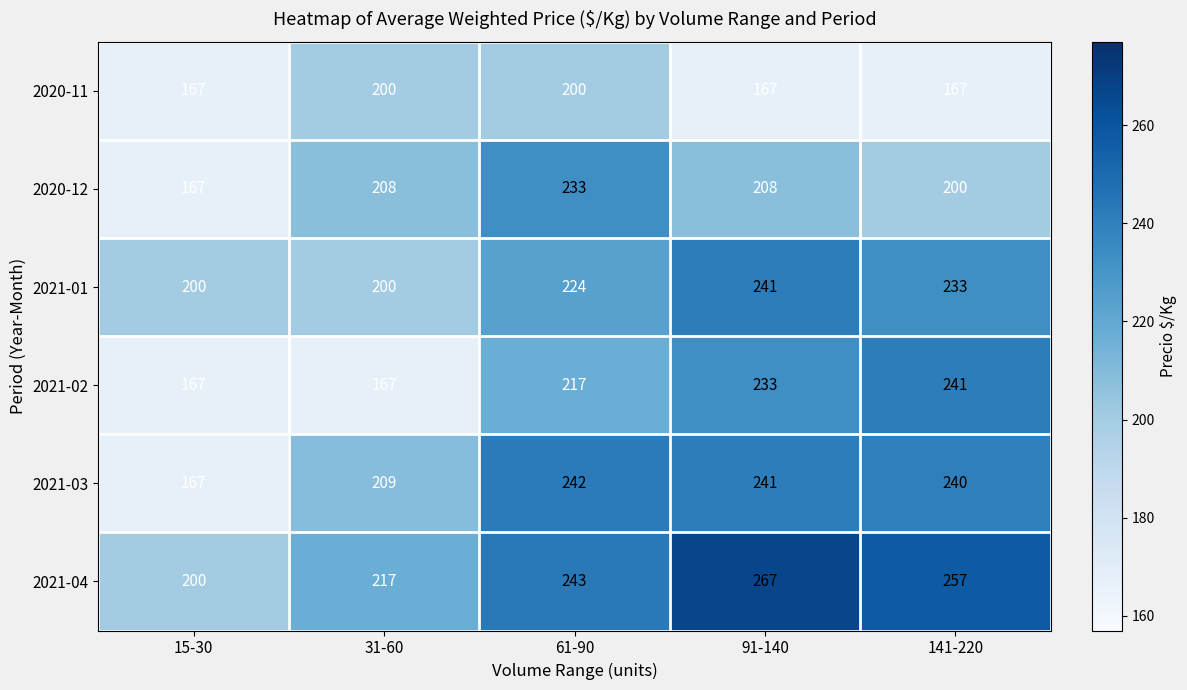

What is the average value of the 2021-02 series?

205